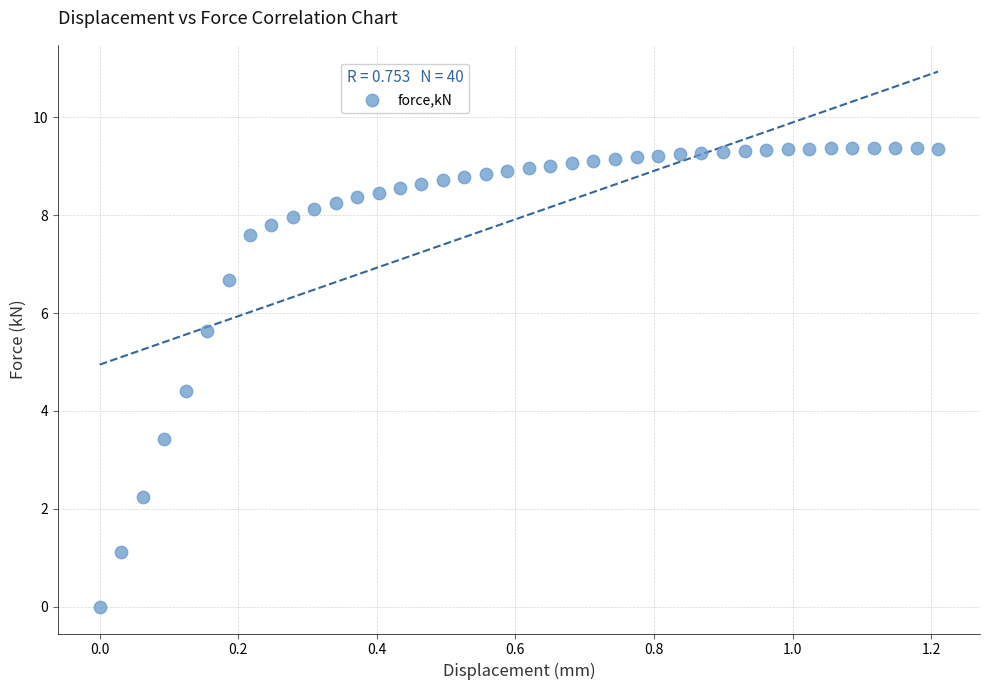

What Y value in the scatter plot is closest to 4?

4.4